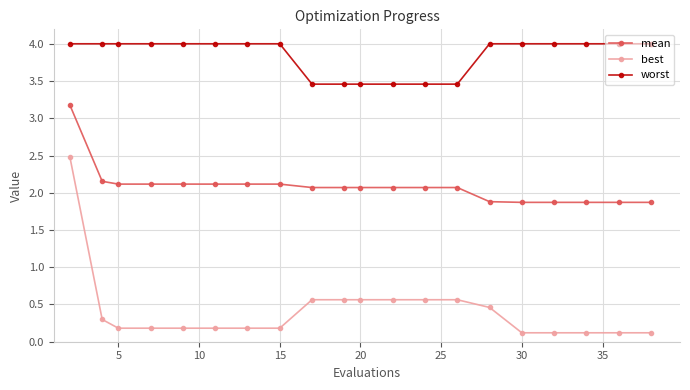

Which series has the largest range (max minus min)?

best